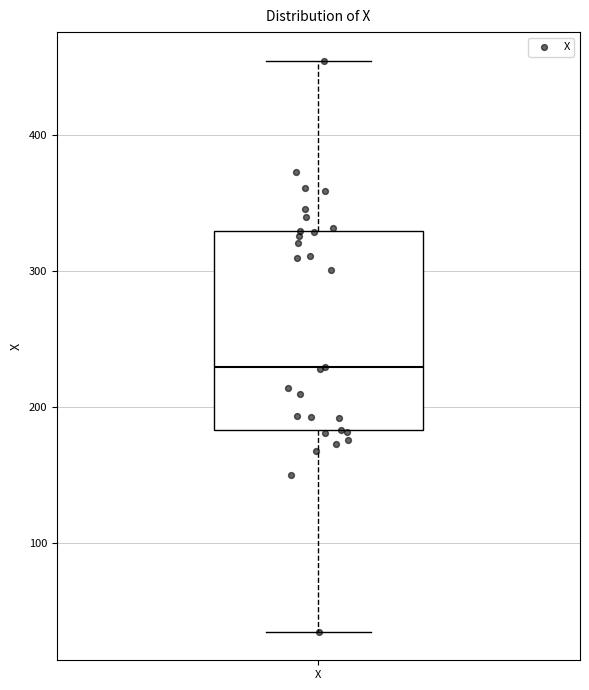

Transcribe this box plot: give where the median line is, the range the box spans, and where the two whiskers end, as read against the y-axis. The values are not printed on the chart, so give them approximately, as read against the axis.

median 230, box 180 to 330, whiskers 40 to 460